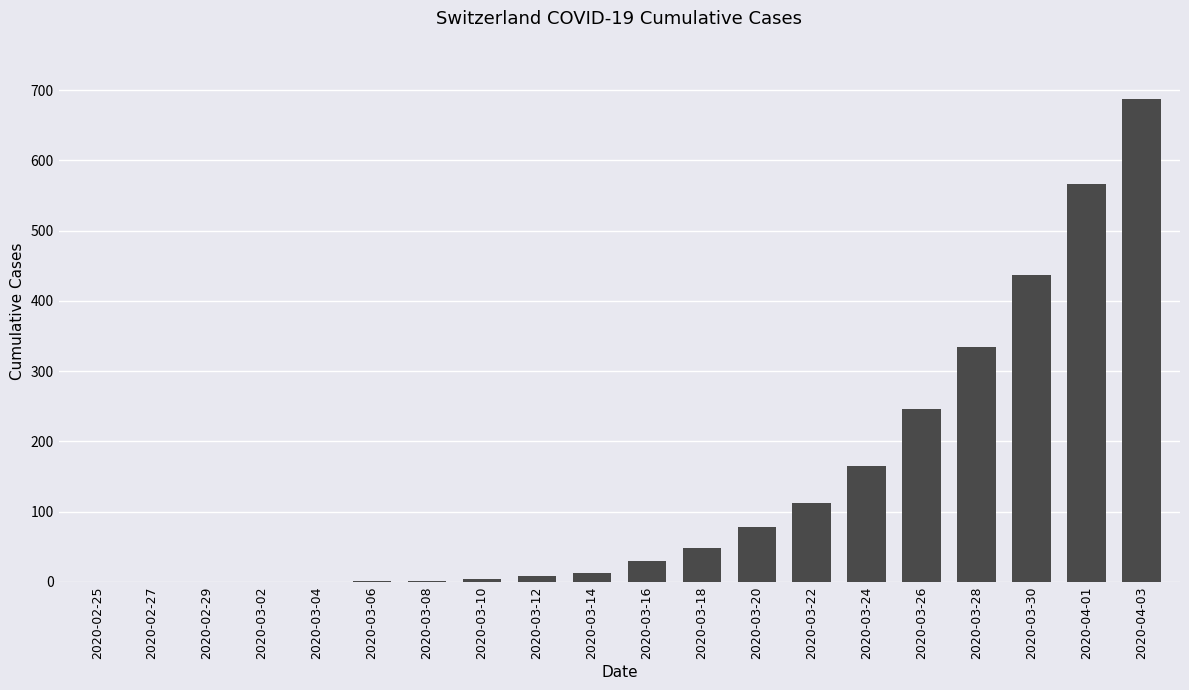

The chart shows a value of 0 at 2020-02-29. True or false?

True